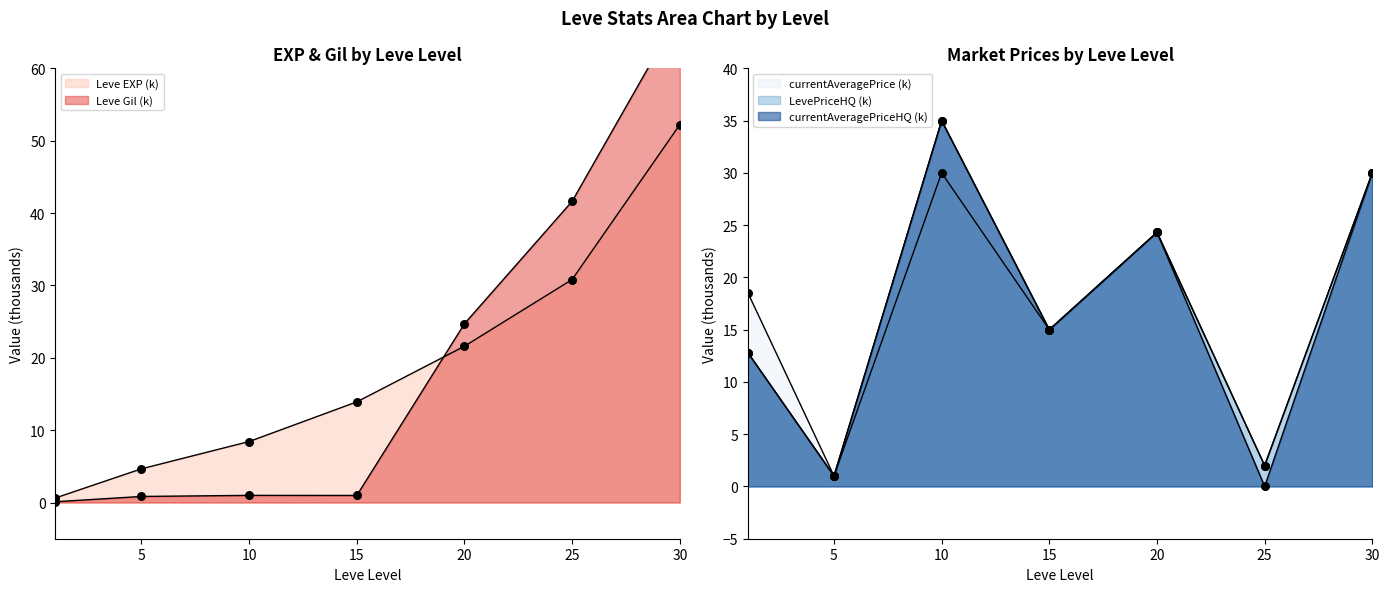

At which category is the sum across all series the highest?

30